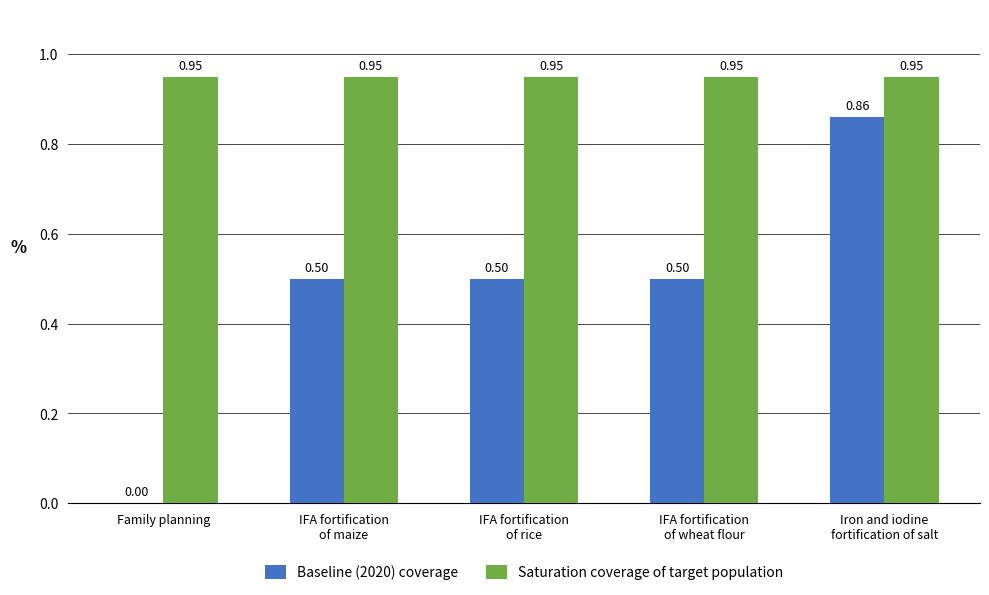

How many data points in Baseline (2020) coverage are above 0?

4